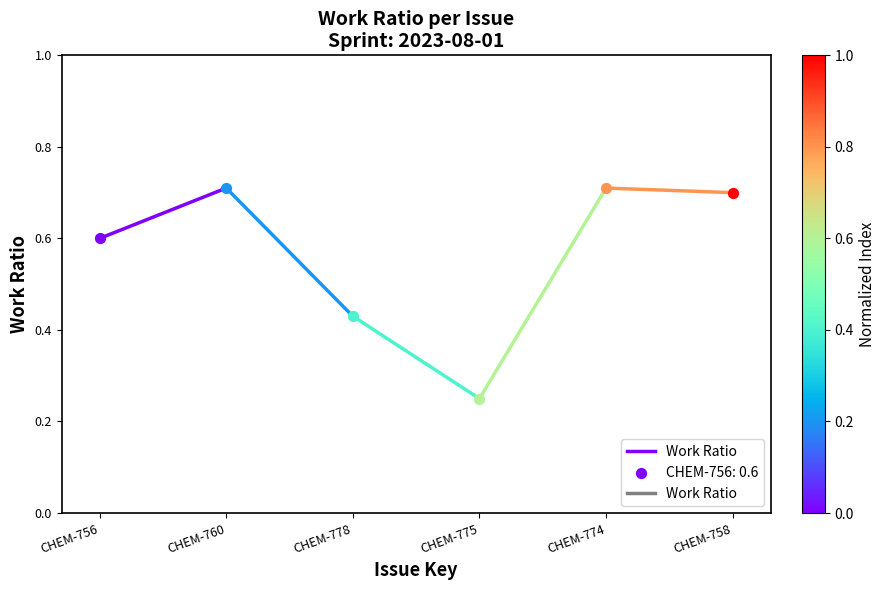

What is the change in value from CHEM-756 to CHEM-760?

+0.1